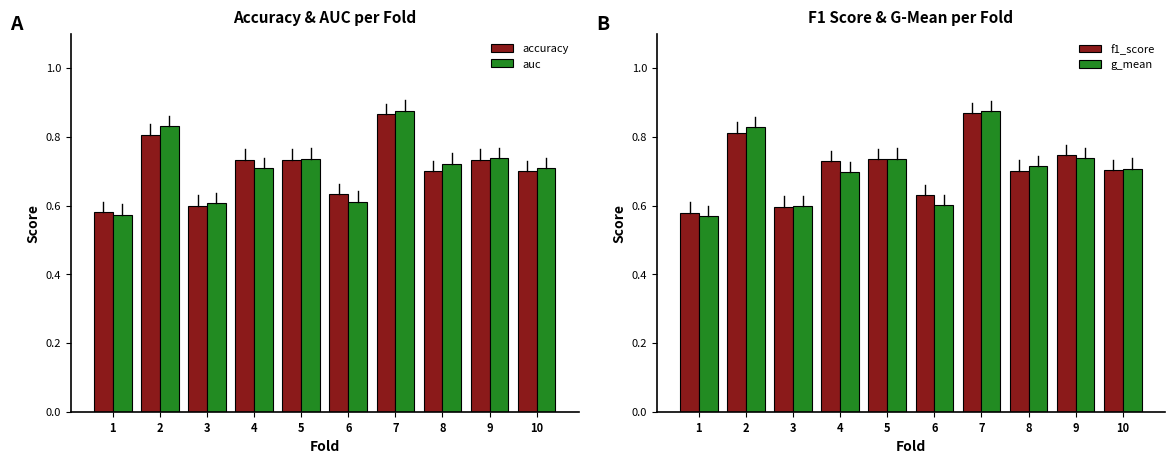

Is it true that accuracy equals 0.7 at 9?

True